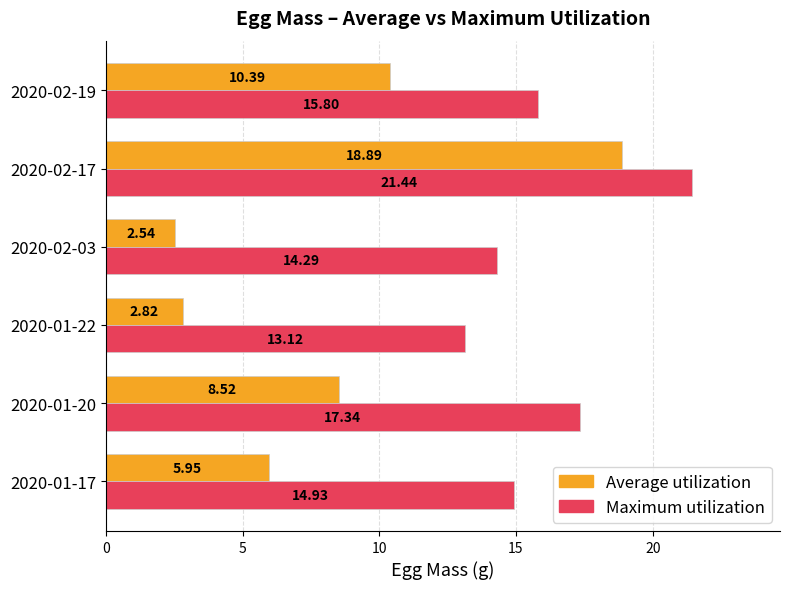

At which category is the sum across all series the highest?

2020-02-17